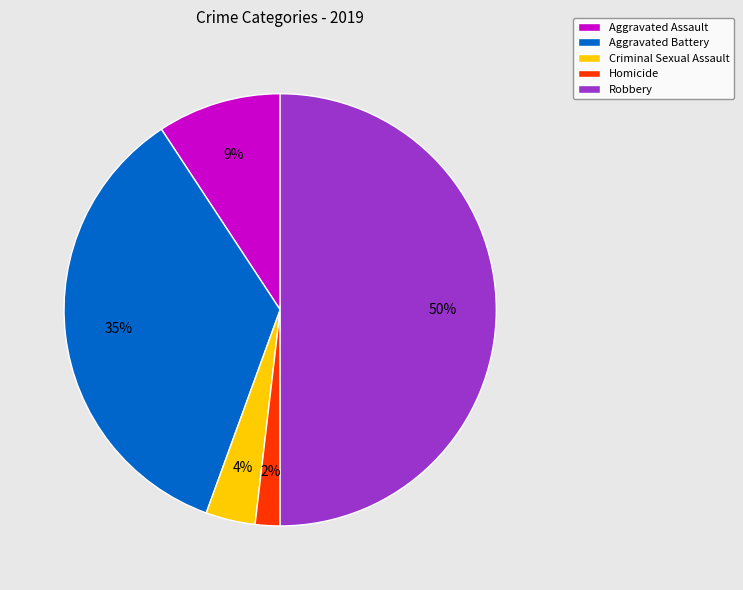

What percentage is the Robbery slice, to the nearest percent?

50%